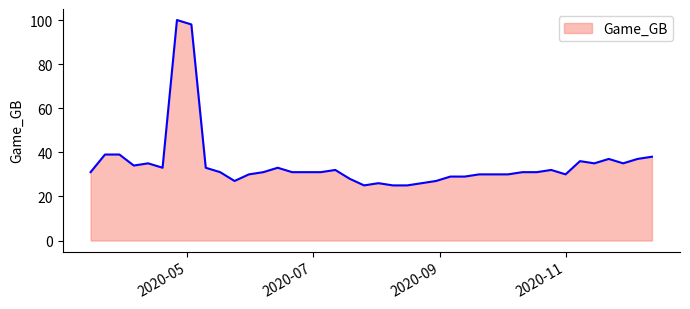

What is the difference between the maximum and minimum values?

75